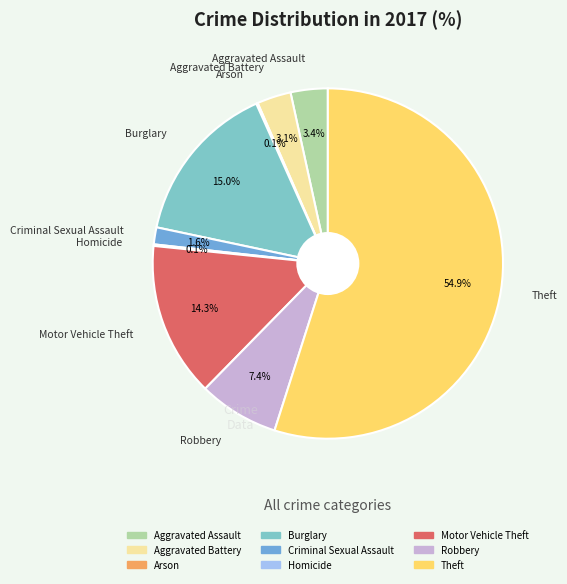

To the nearest percent, what is the combined percentage of Motor Vehicle Theft and Criminal Sexual Assault?

16%